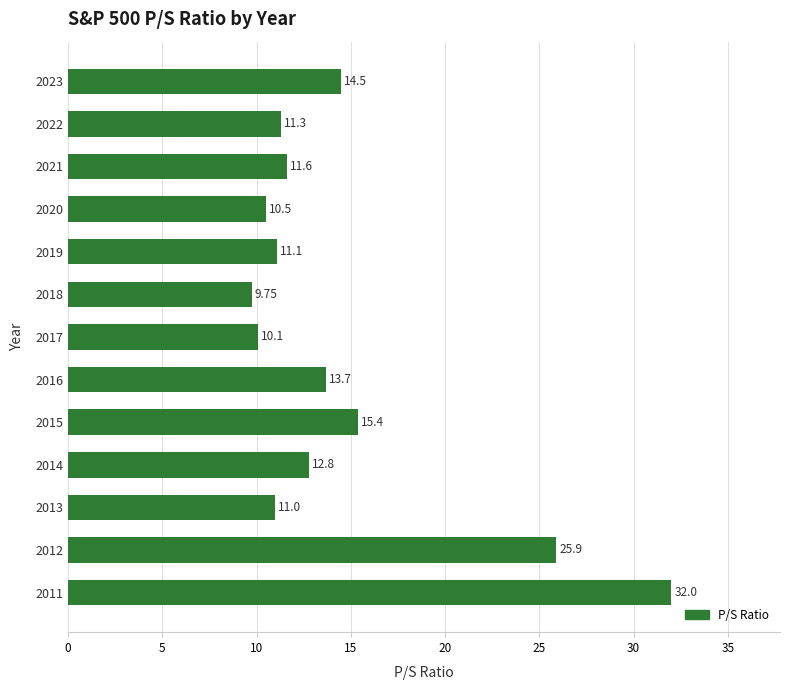

How many bars are there in total?

13